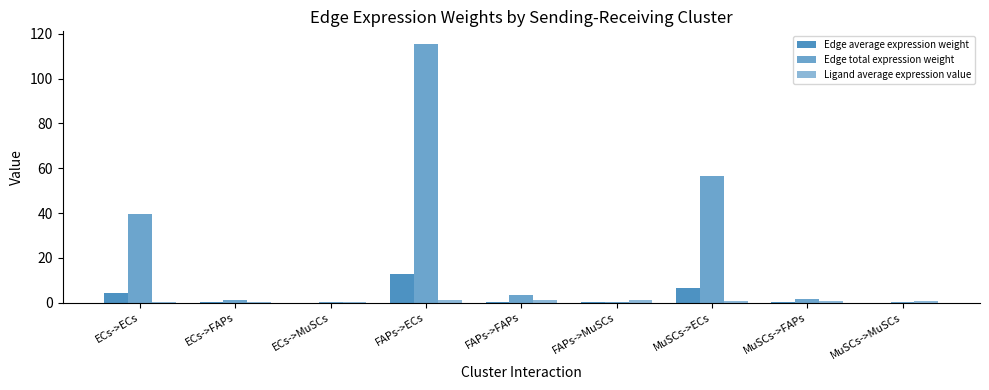

Are the bars horizontal?

No